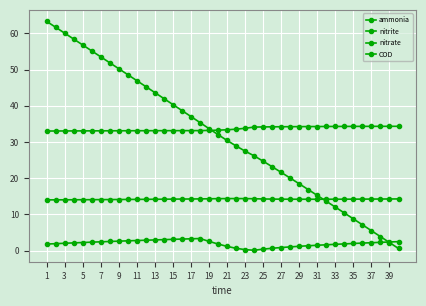

Does the chart display data point markers on the line(s)?

Yes